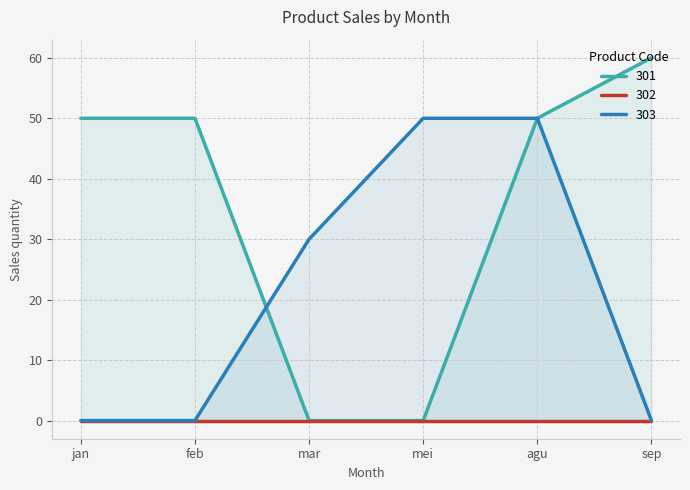

Which category has the highest value in the 303 series?

mei